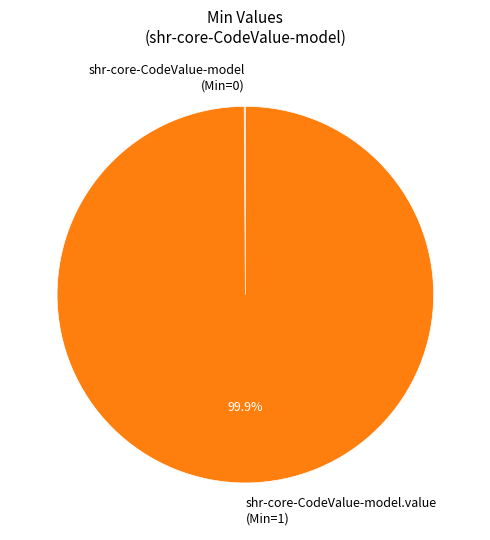

Is there any slice that represents more than half of the pie?

Yes